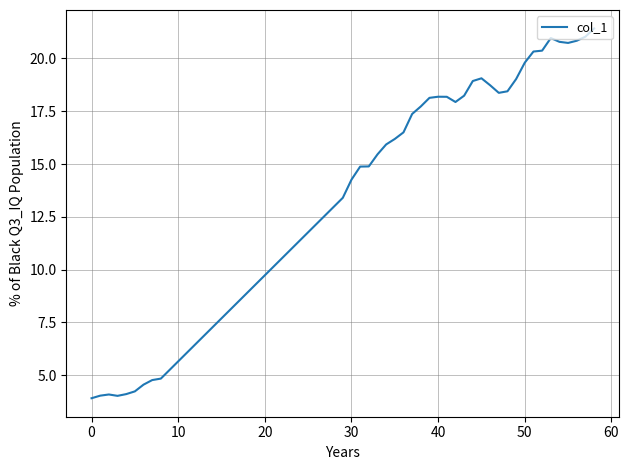

What is the difference between the maximum and minimum values?

17.5